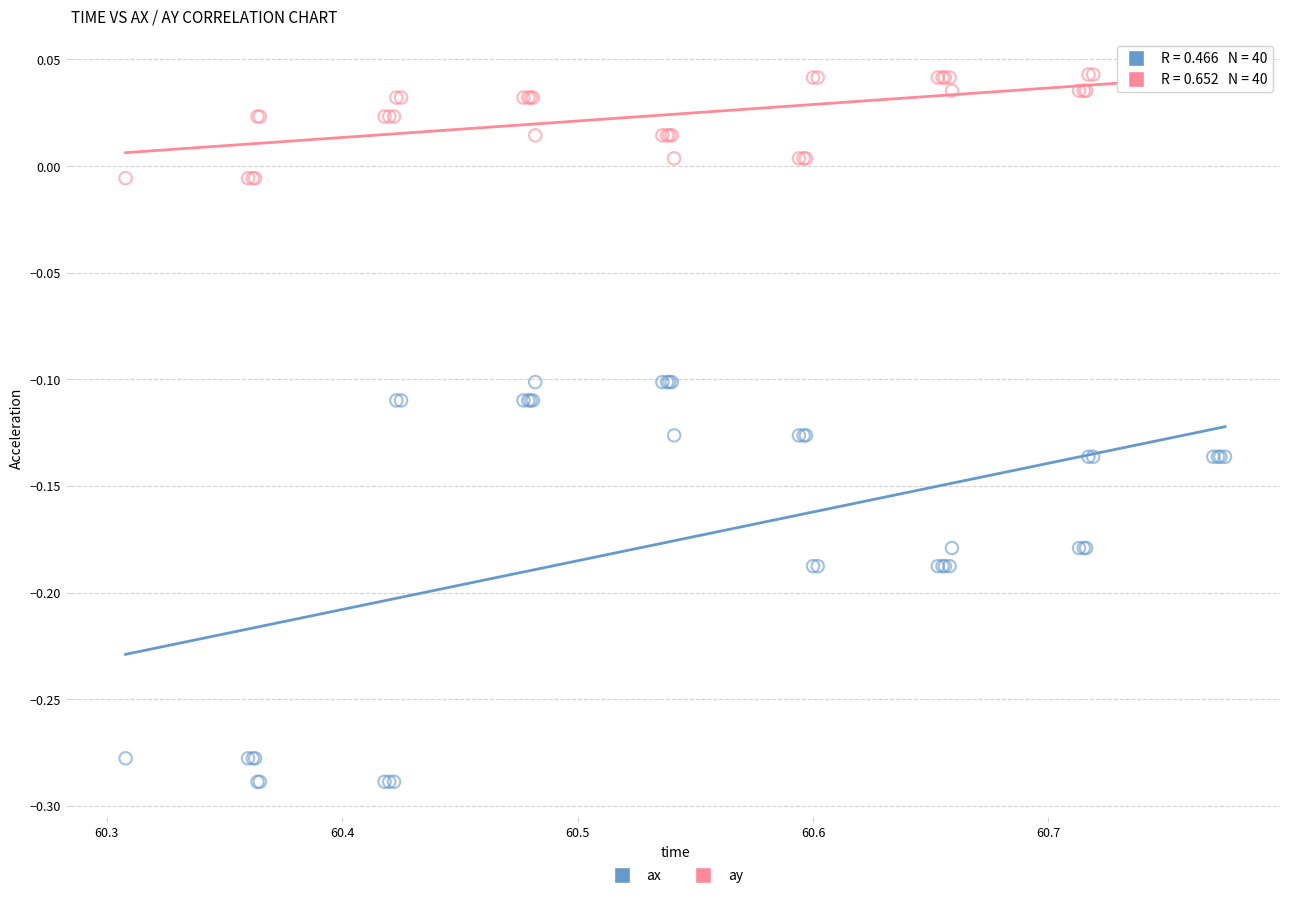

What is the X range (max minus min) for the scatter plot?

0.5